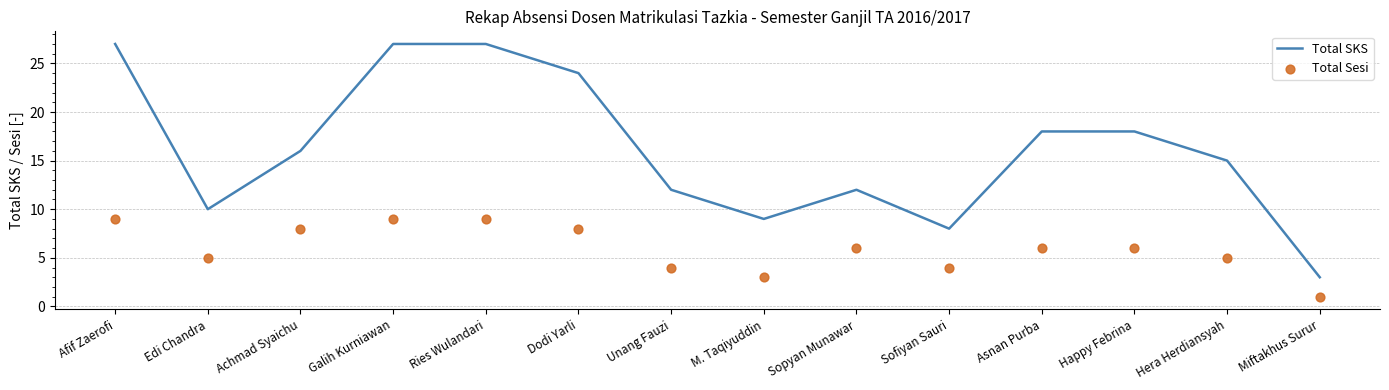

What are all the series names shown in the legend?

Total SKS, Total Sesi